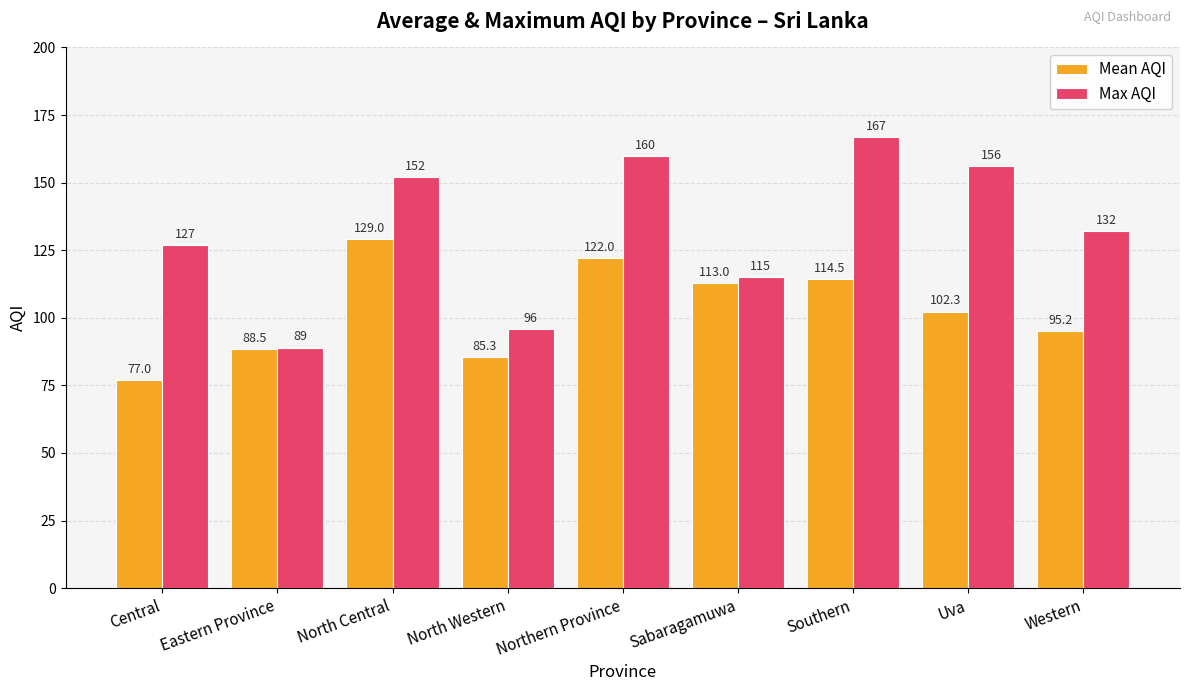

What is the spread (max minus min) of values at Western?

36.8